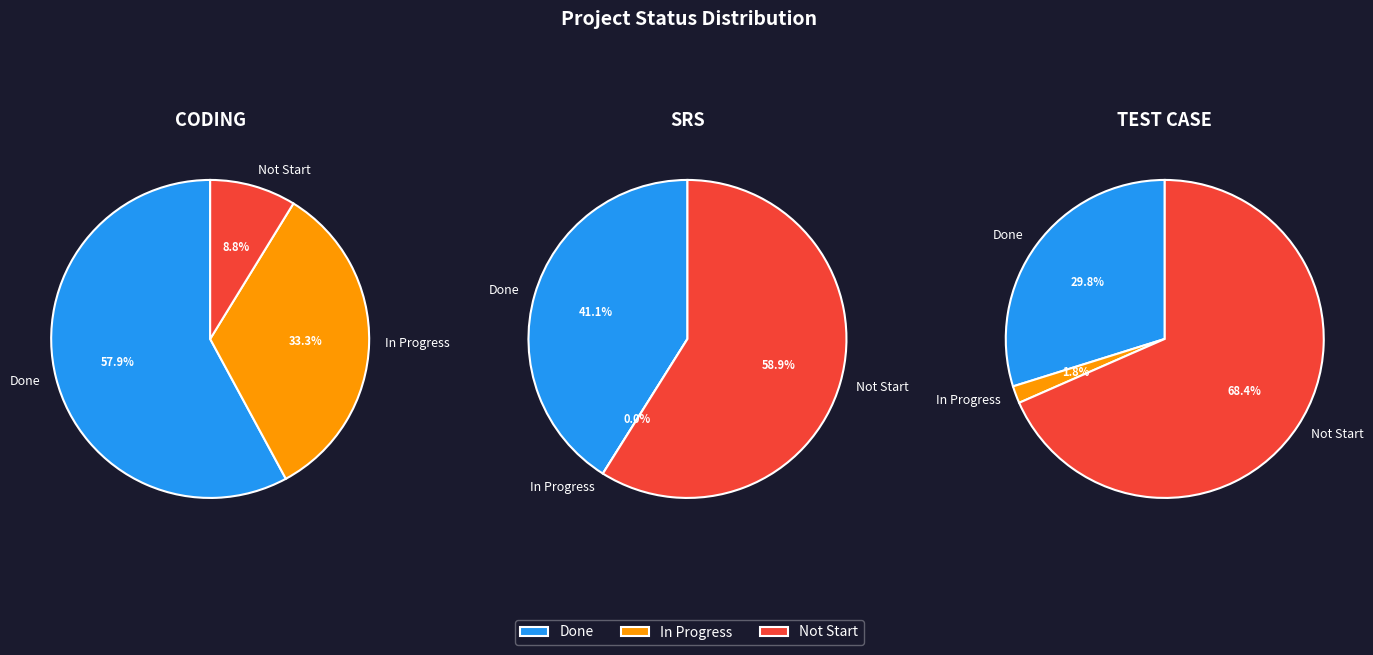

Does Not Start represent more than half of the total?

No